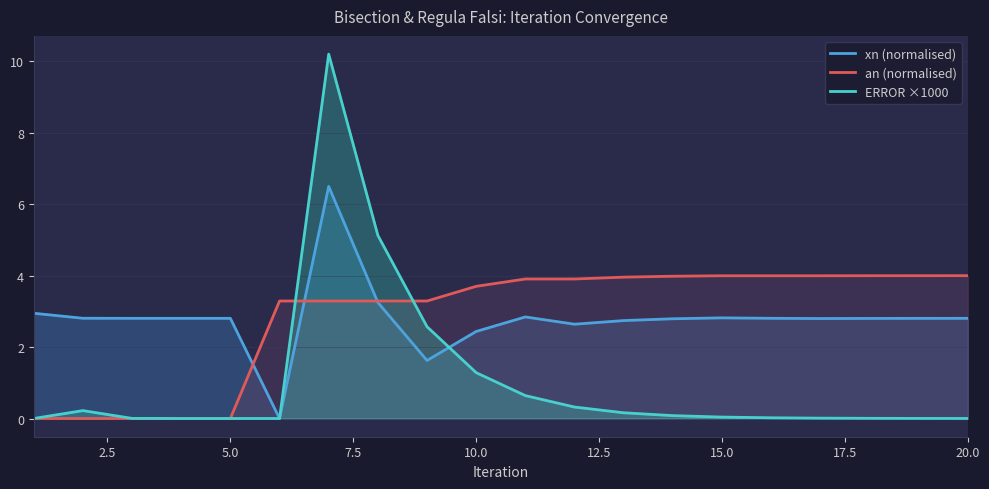

What is the maximum value shown in the chart?

10.2